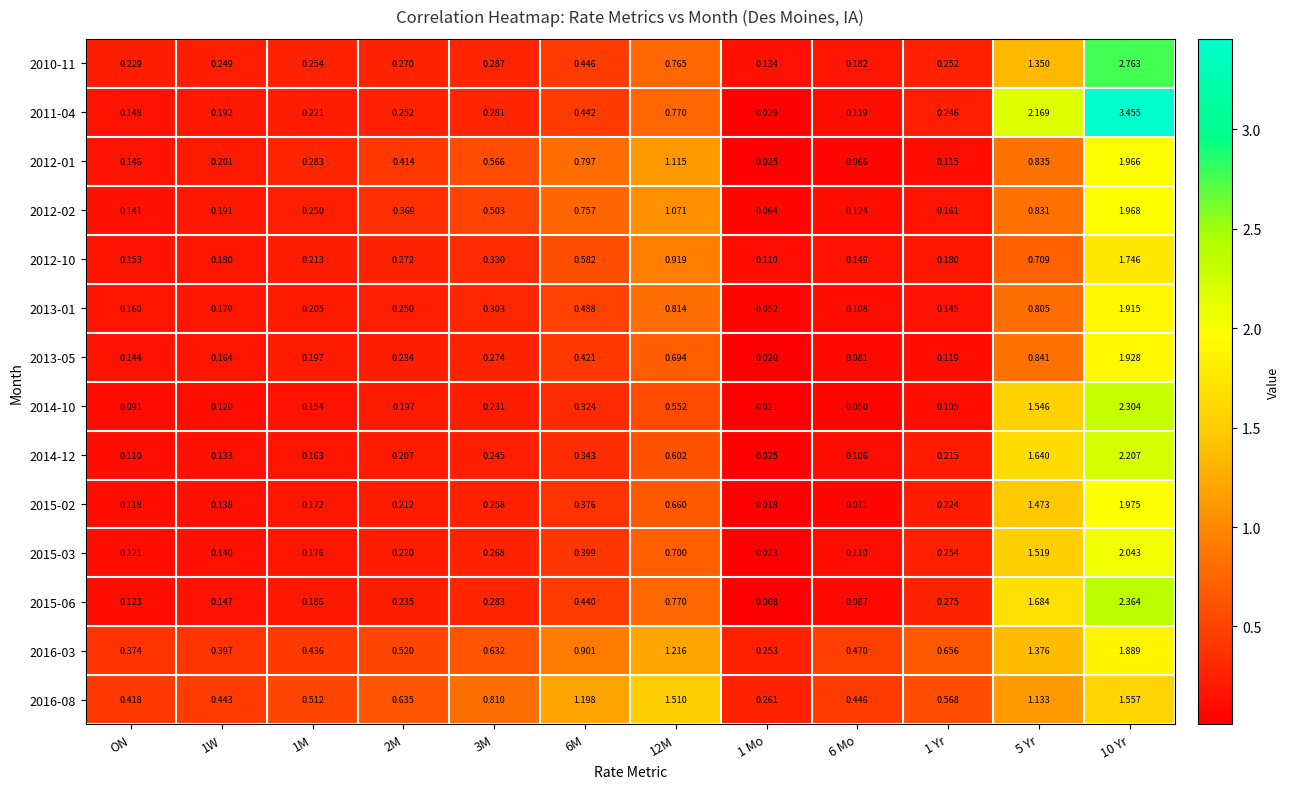

Between 3M and 10 Yr, which is larger?

10 Yr